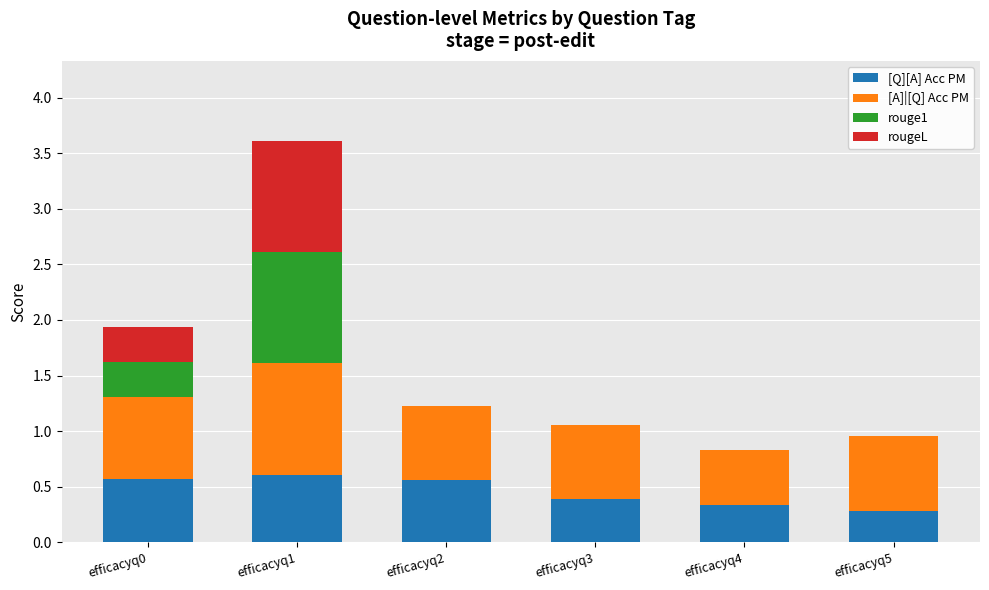

The [Q][A] Acc PM series shows 0.6 at efficacyq0. True or false?

True